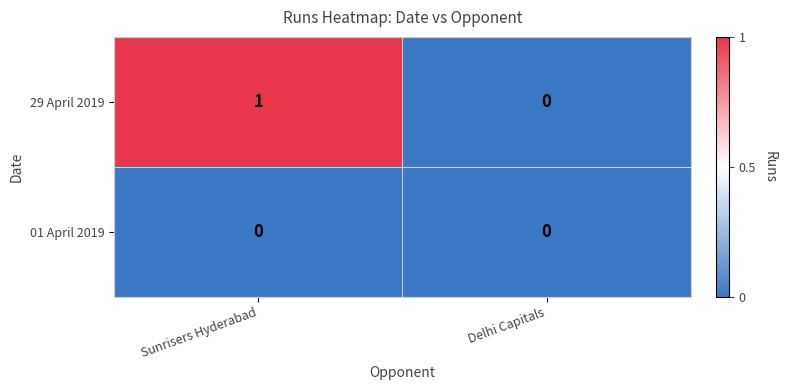

How many values in 29 April 2019 are above zero?

1